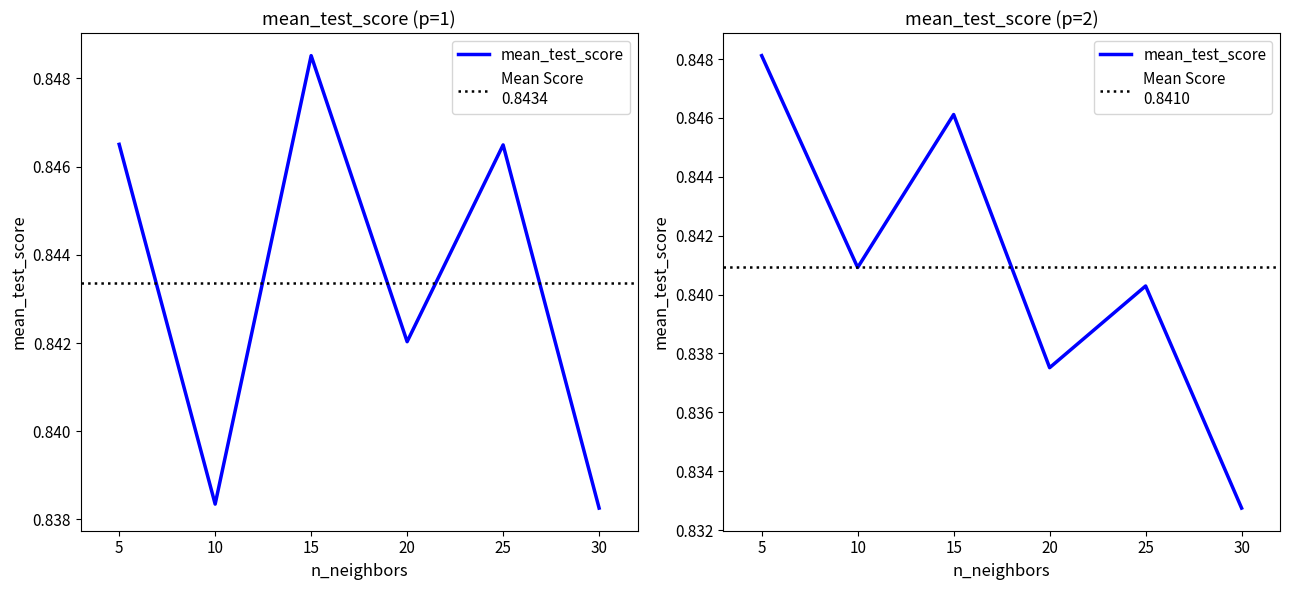

Does the chart display data point markers on the line(s)?

No